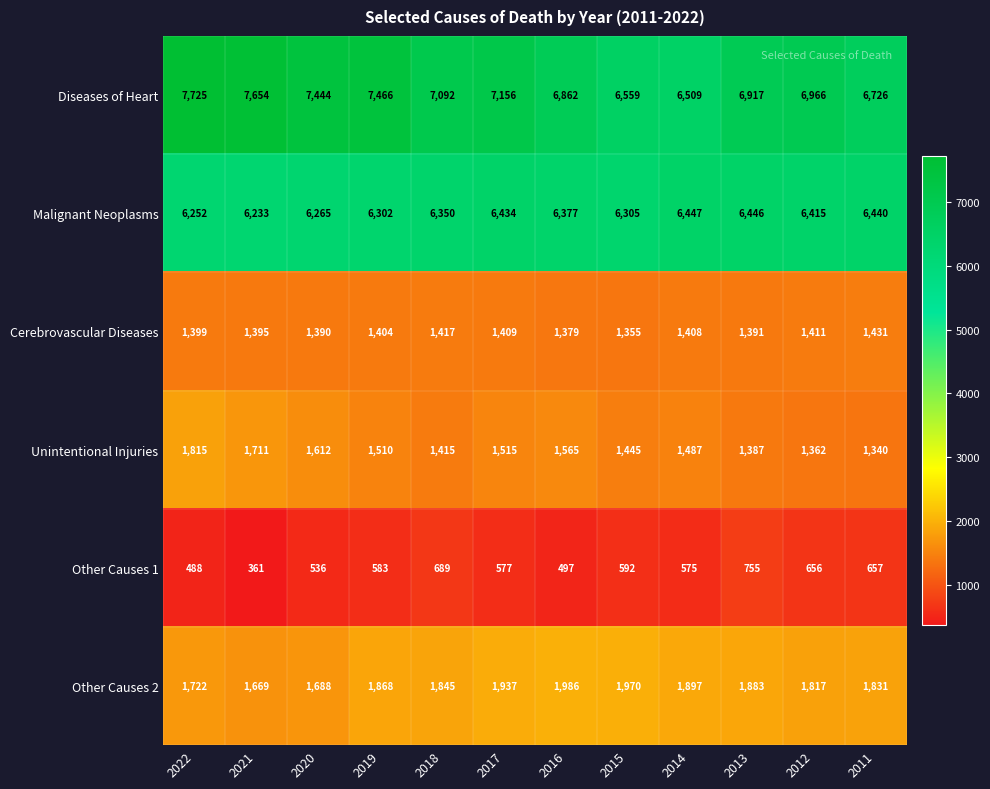

What is the difference between the highest and lowest values at 2022?

7237